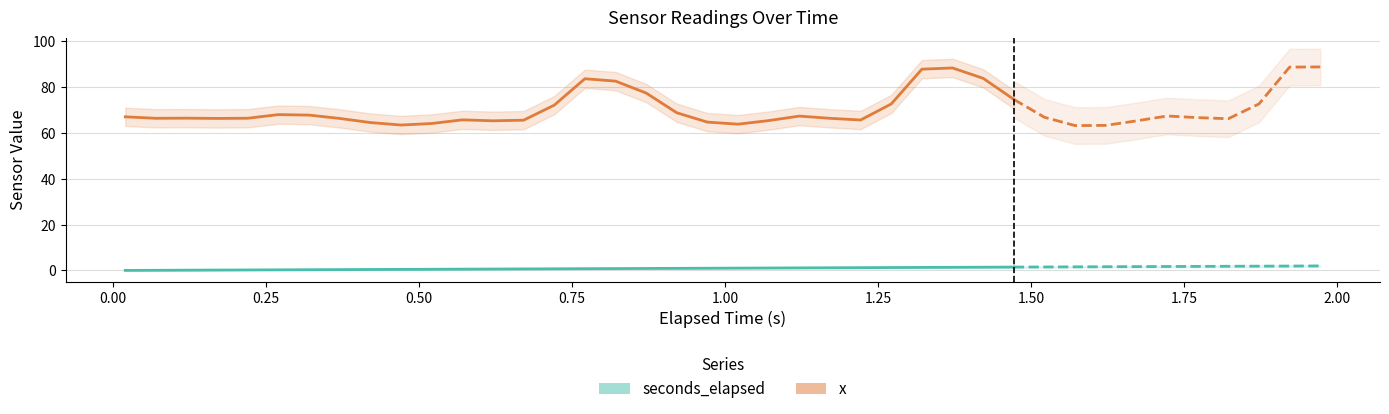

True or false: seconds_elapsed has more than 1 interior local peaks.

False